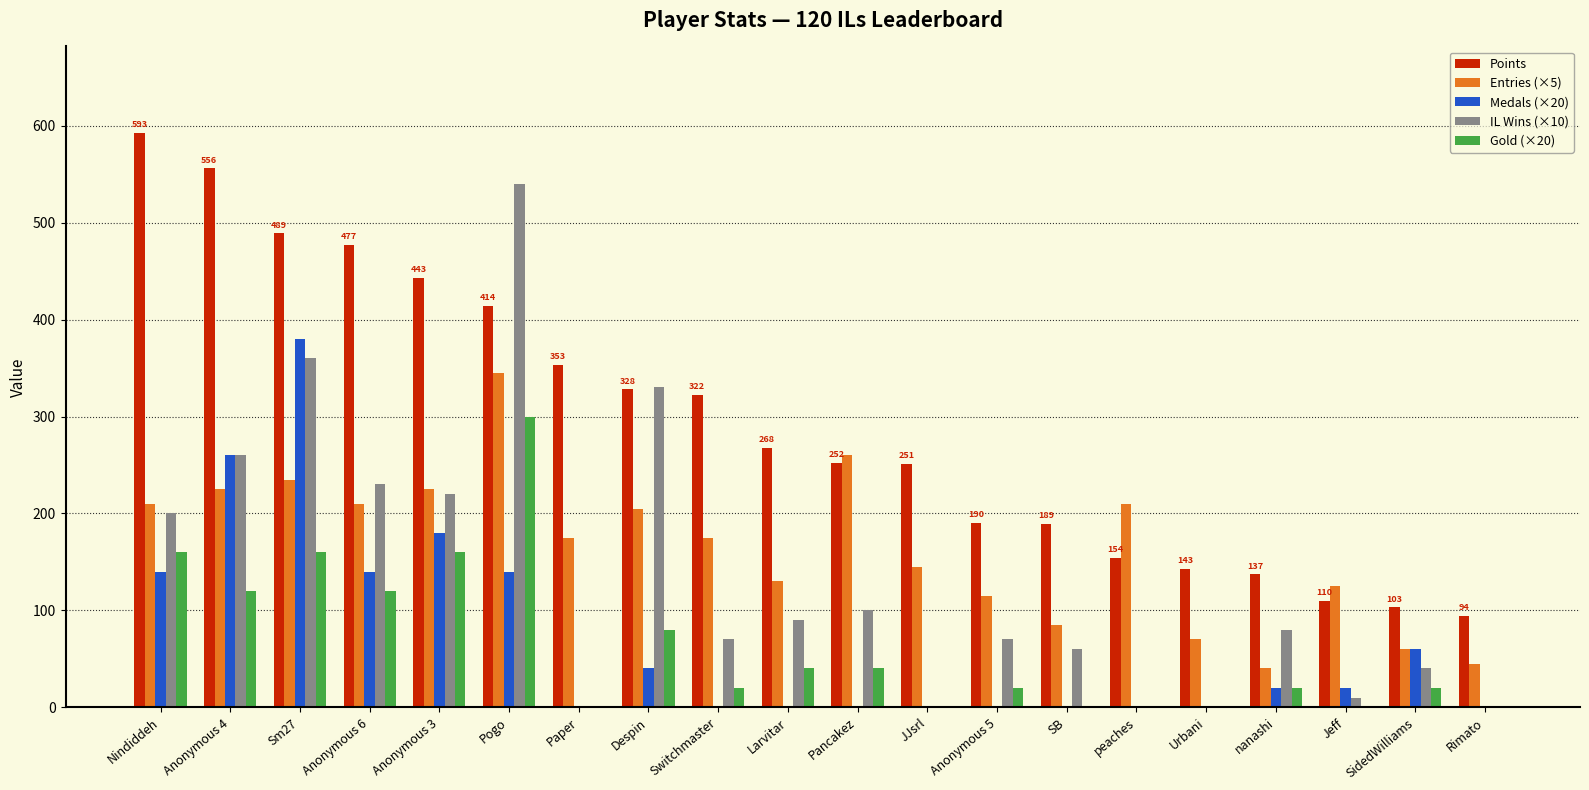

The value of IL Wins (×10) at Pogo is 188. True or false?

False